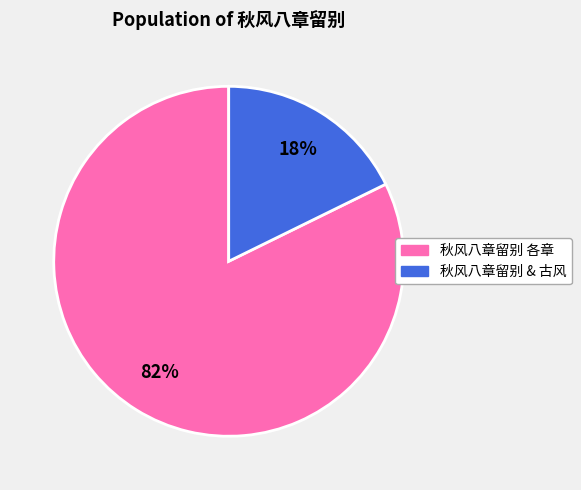

Is there any slice that represents more than half of the pie?

Yes